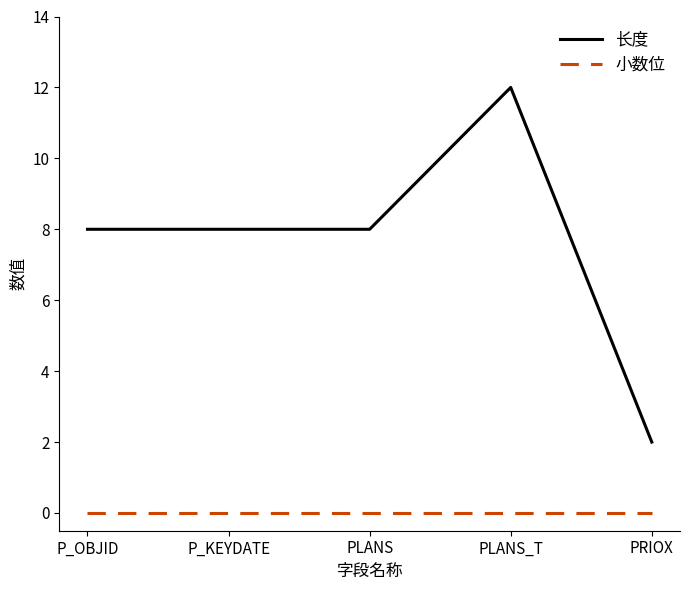

At which category does the chart reach its peak across all series?

PLANS_T